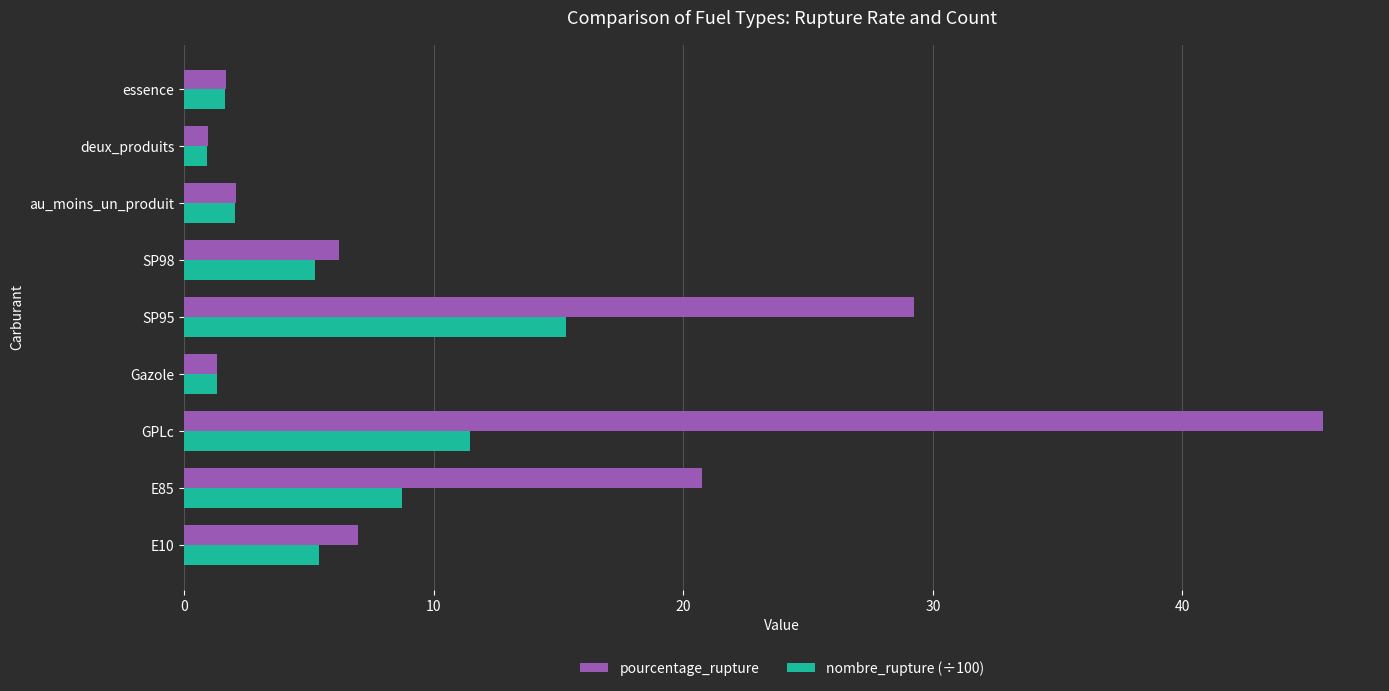

At which label is nombre_rupture (÷100) closest to 8?

E85